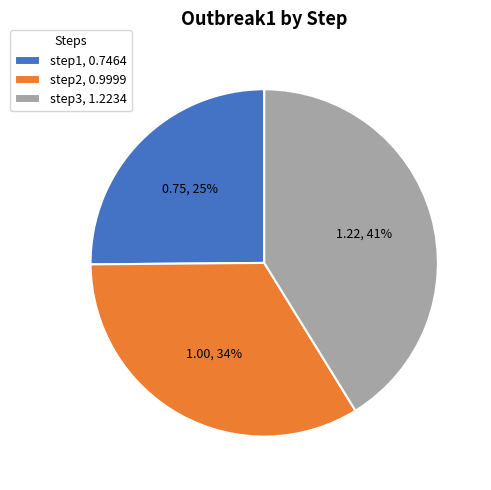

Which slice is the smallest?

step1